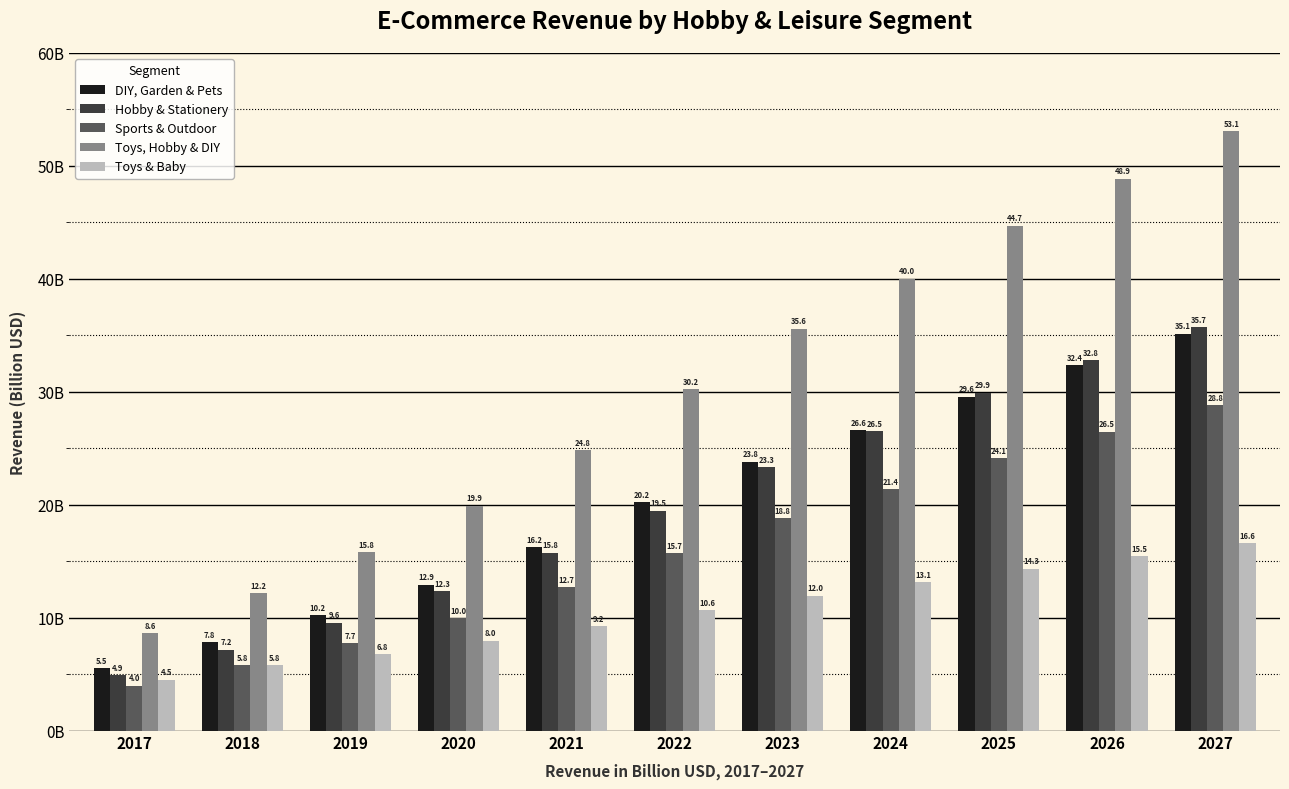

What is the difference between the highest and lowest values at 2025?

30.4